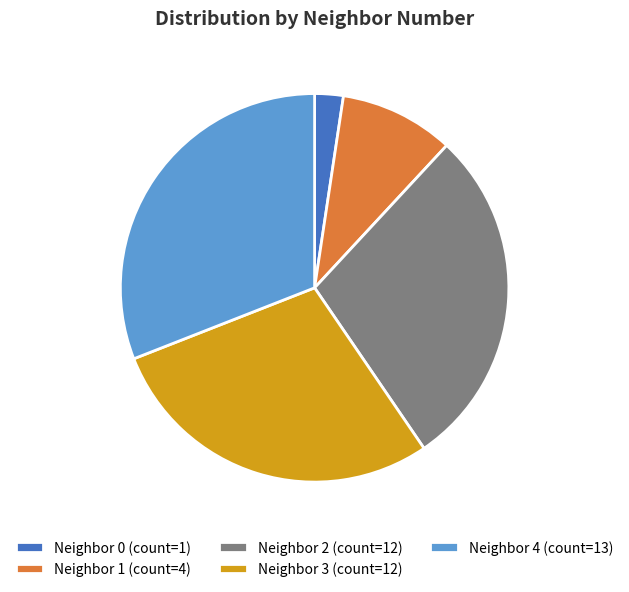

Does any single category account for the majority?

No